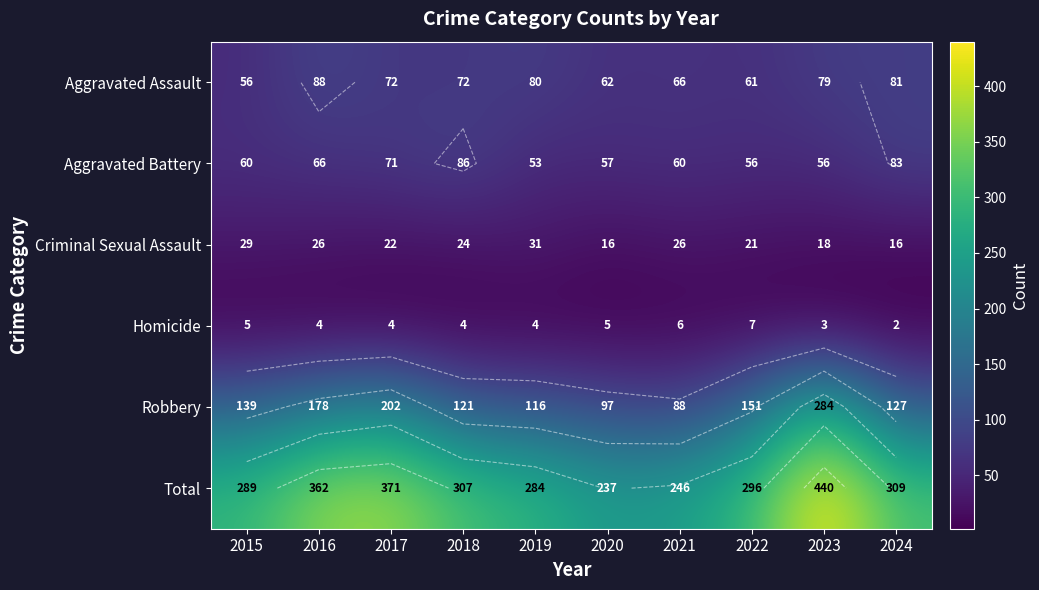

How many data points in Criminal Sexual Assault are above 24?

4